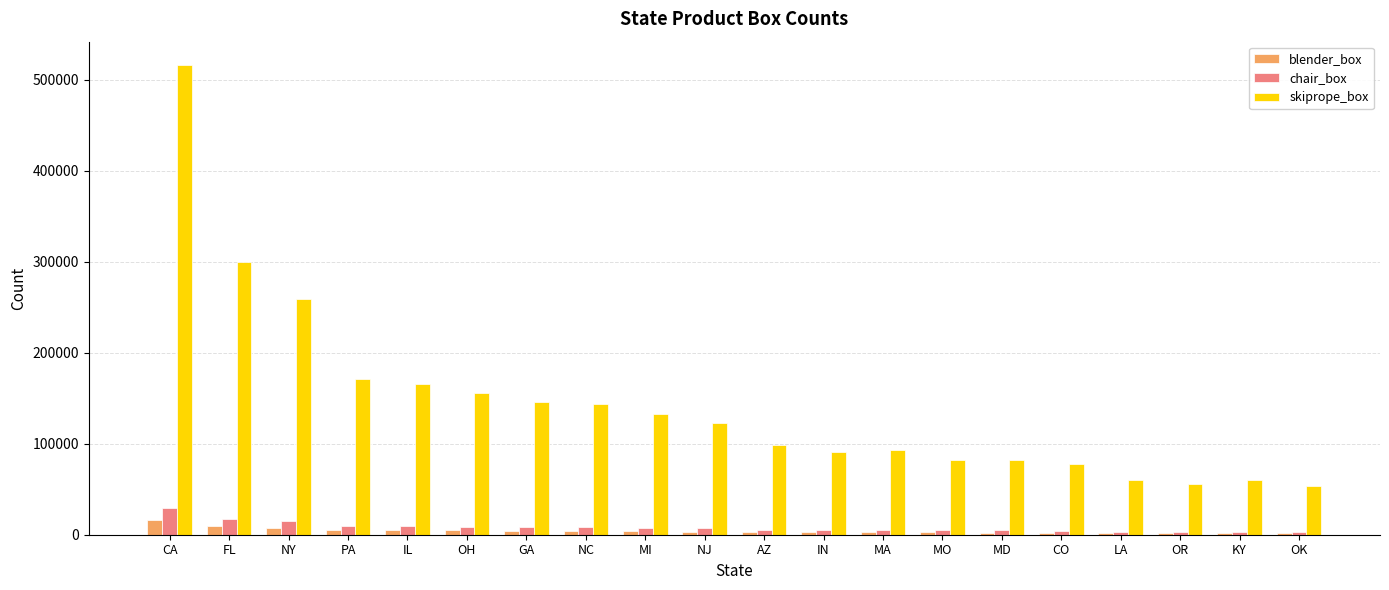

Is it true that skiprope_box equals 369147 at NY?

False